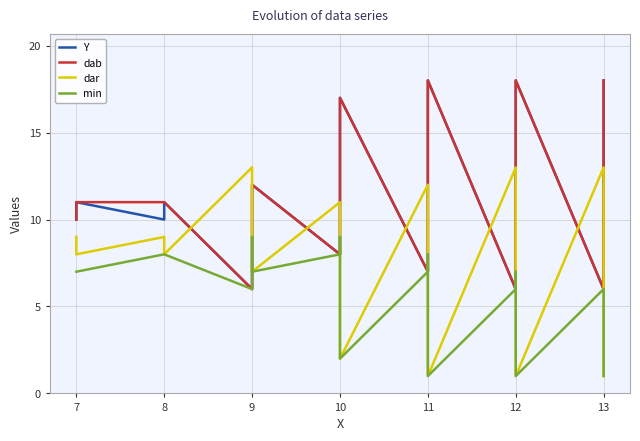

The dar series shows 9 at 10. True or false?

True